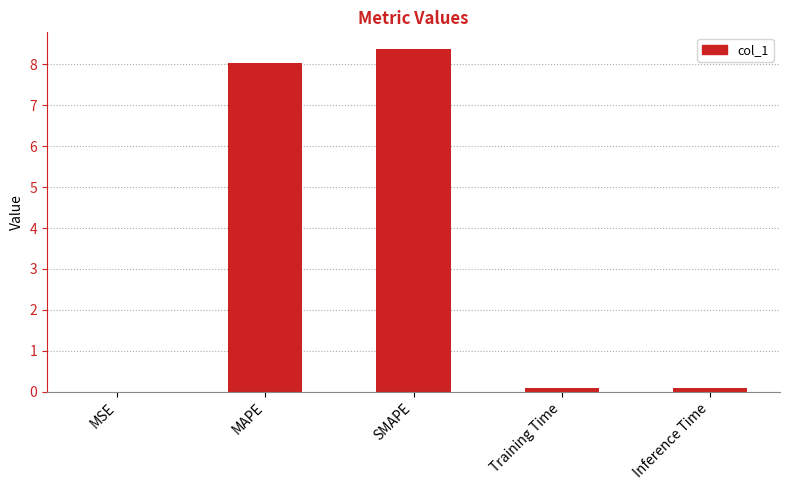

What is the average value?

3.3